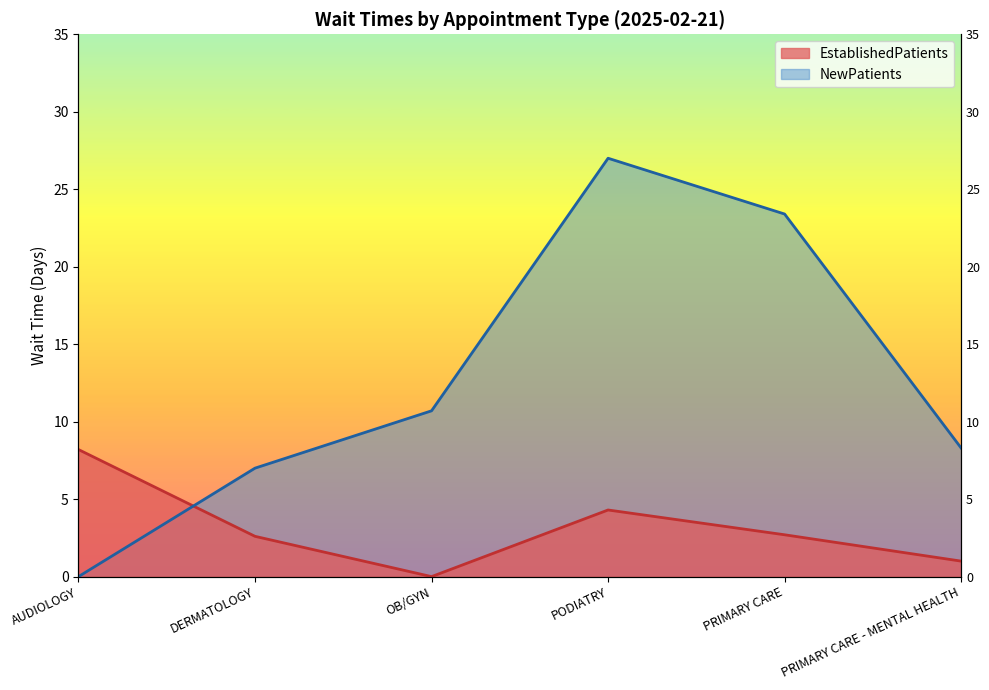

What position from the right is OB/GYN?

4